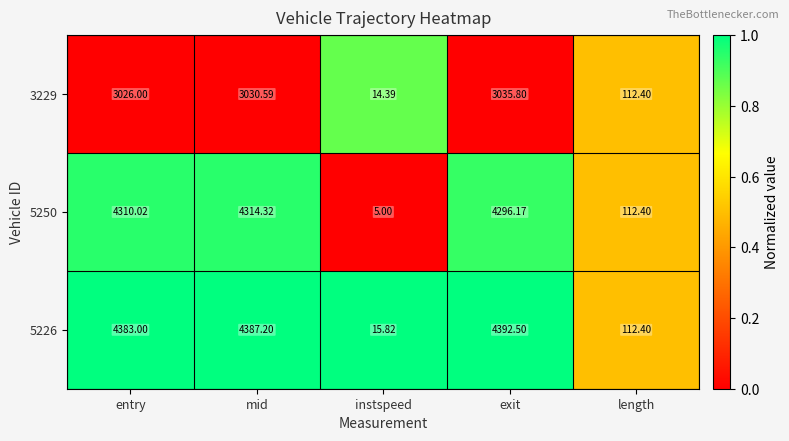

What is the total value across all series at mid?

11732.1